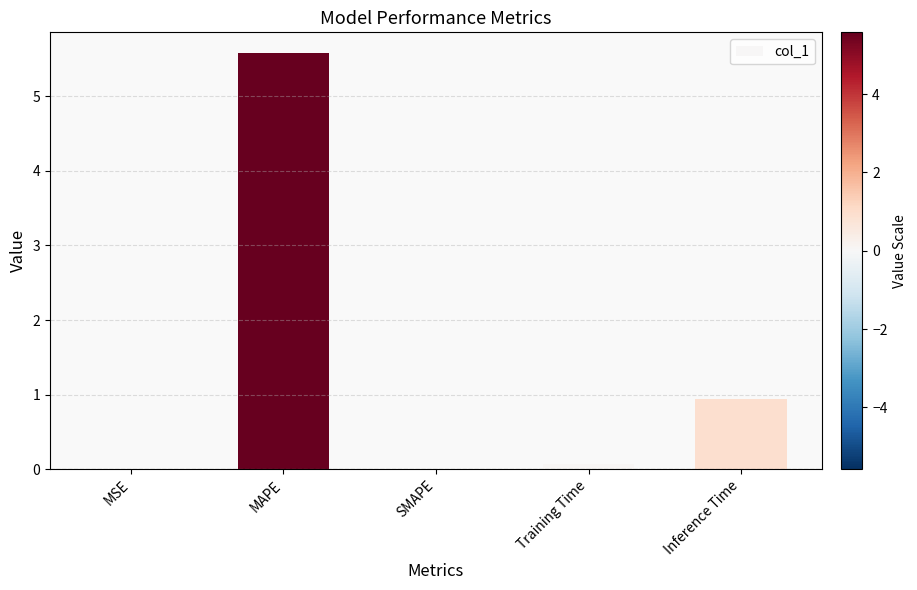

Which has a higher value, Inference Time or MAPE?

MAPE